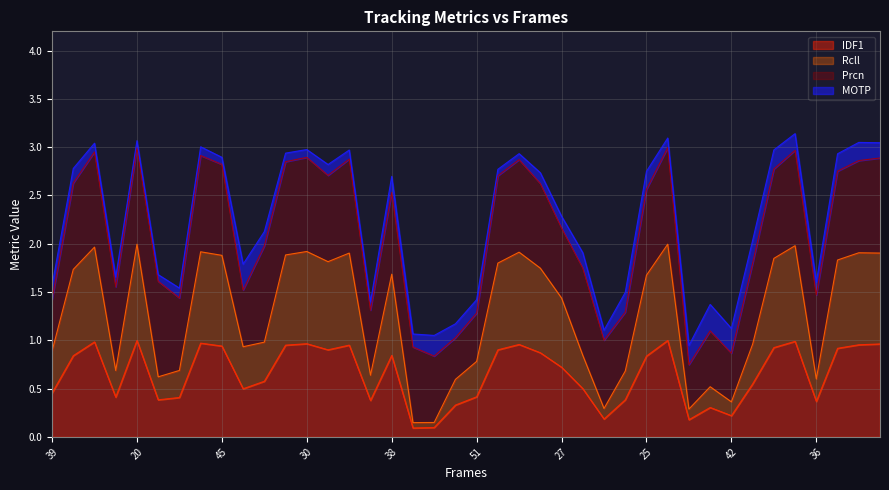

What is the total value across all series at 36?

1.6